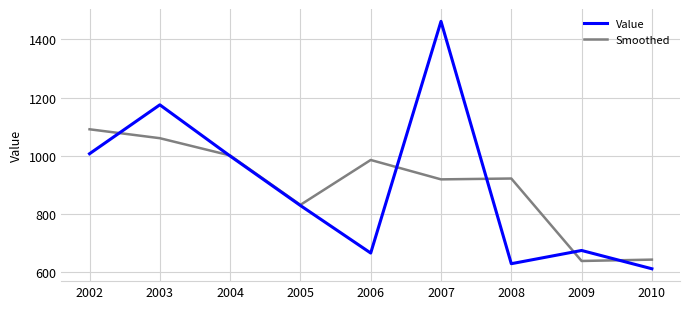

Where does the Value series first go above 829?

2002